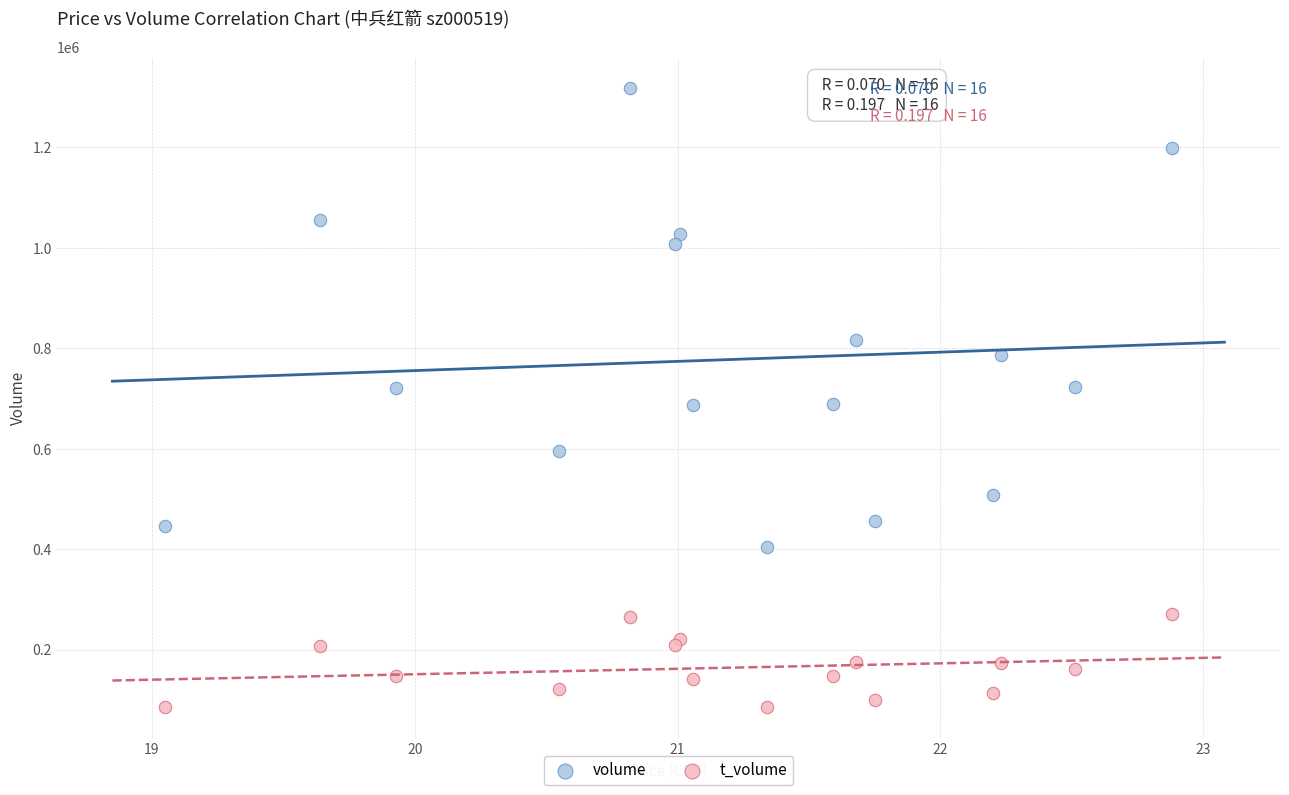

Which series contains the lowest Y value?

t_volume